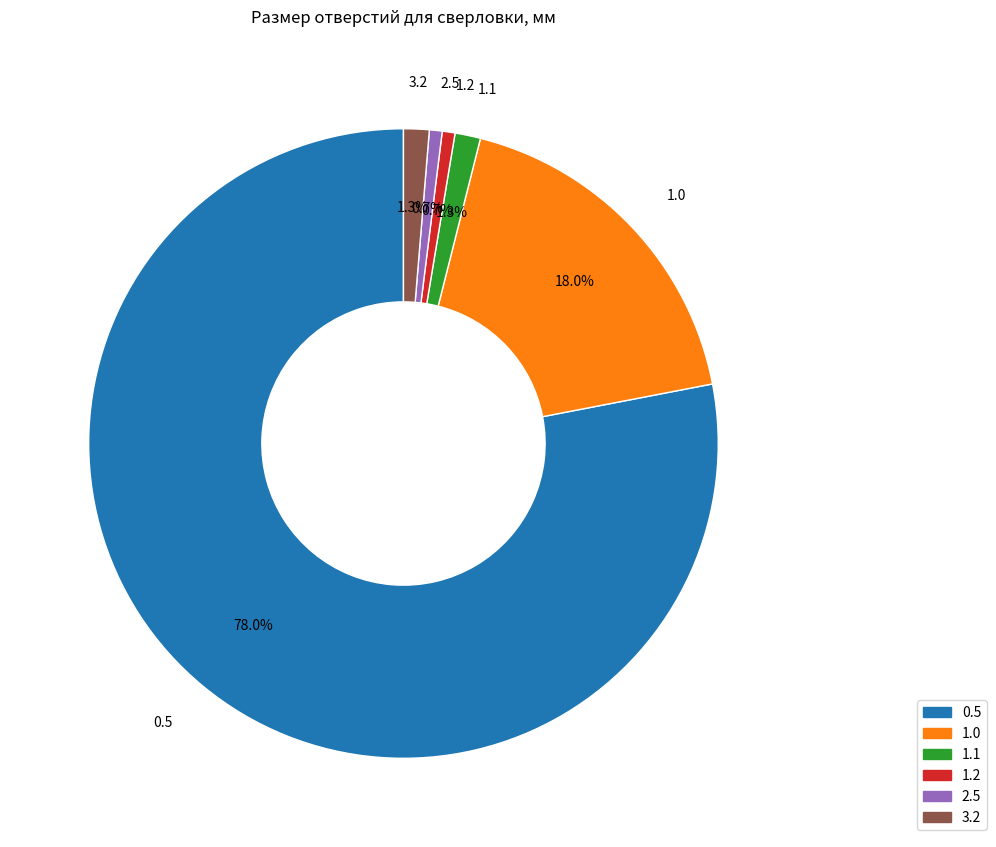

Does 0.5 represent more than half of the total?

Yes